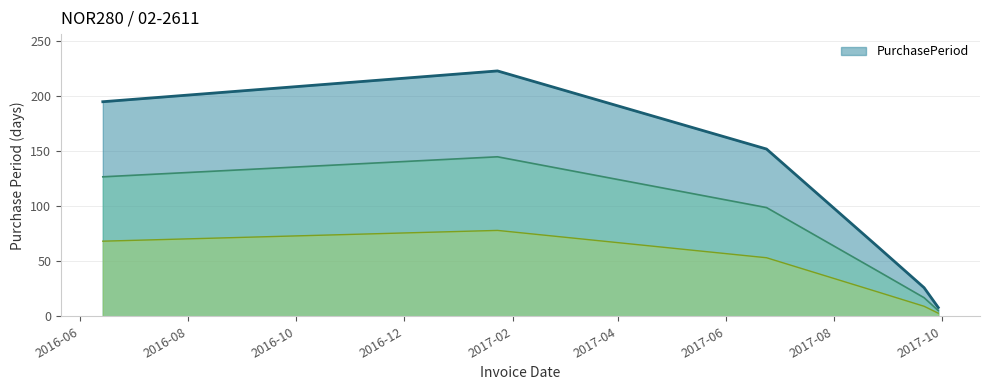

What position from the left is 2017-06-24?

3